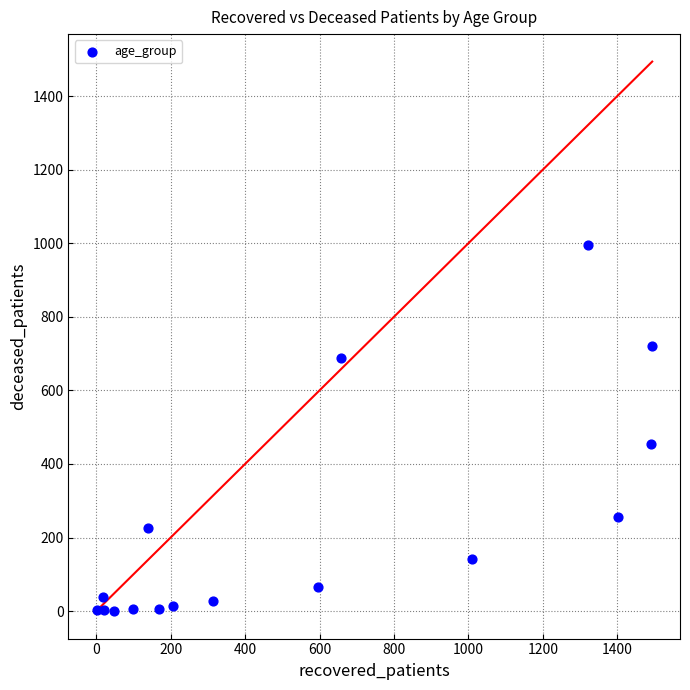

What Y value in the scatter plot is closest to 497?

453